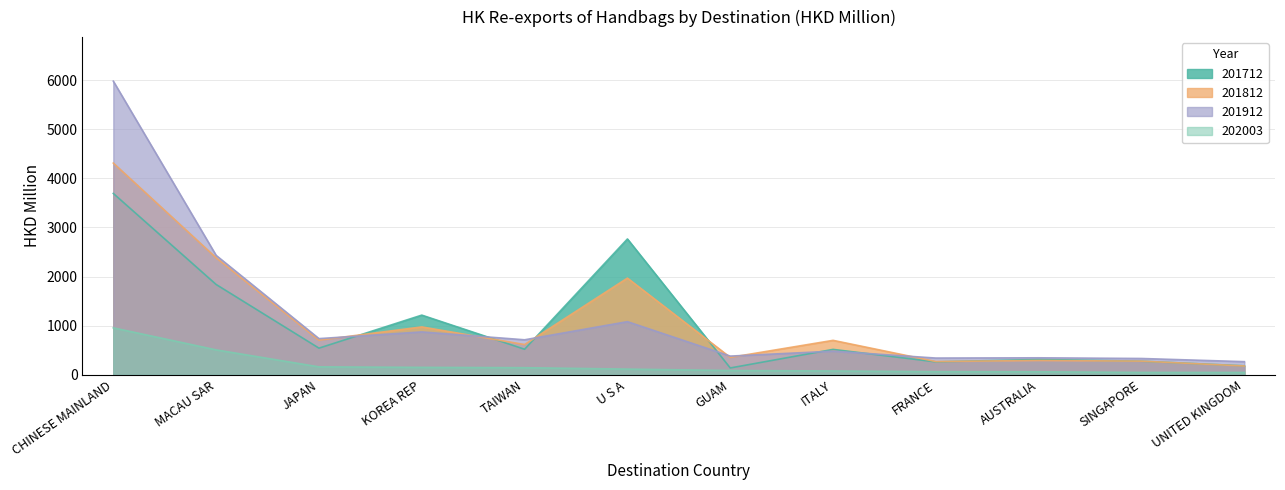

Between ITALY and SINGAPORE, which is larger?

ITALY